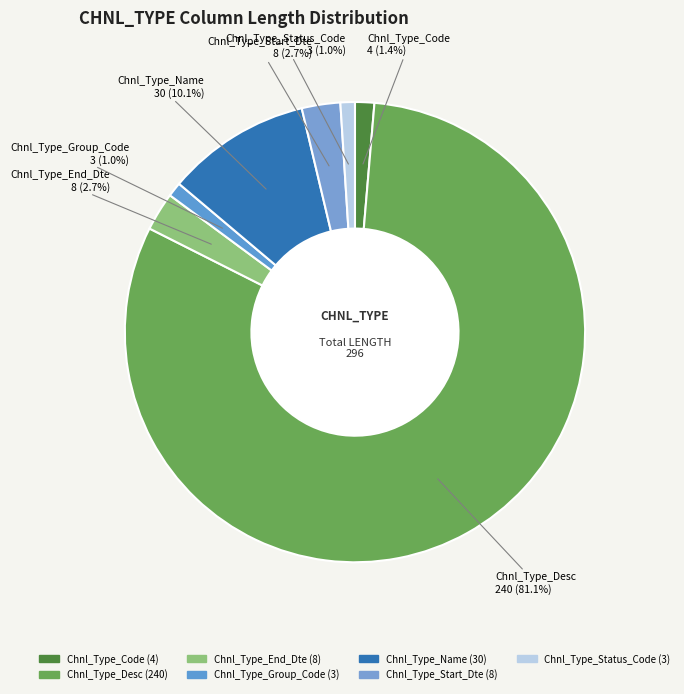

What is the ratio of the value at Chnl_Type_Start_Dte to the value at Chnl_Type_Status_Code?

2.7